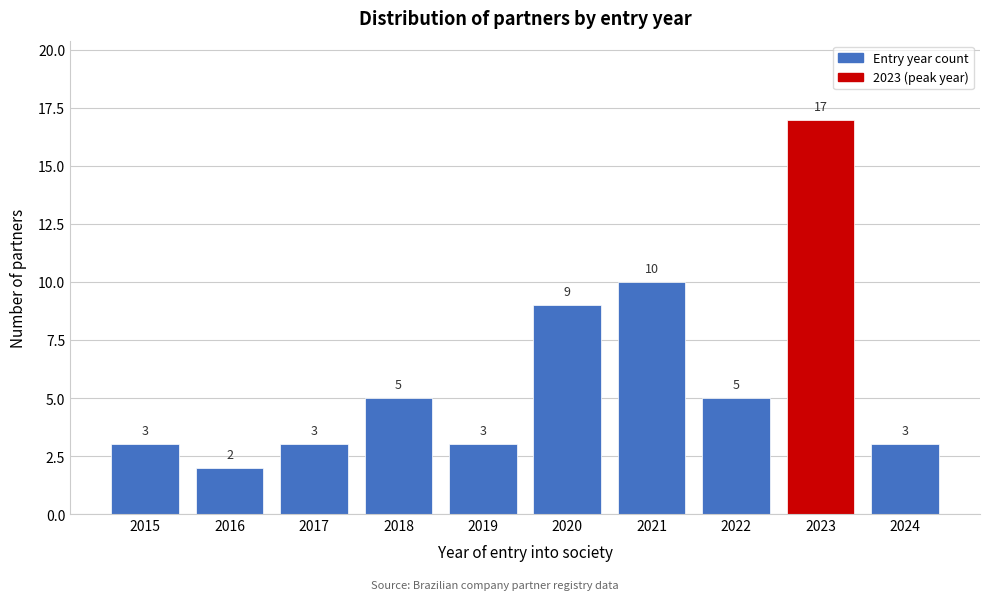

Reading right to left, what are all the values shown in this chart?

2024=3	2023=17	2022=5	2021=10	2020=9	2019=3	2018=5	2017=3	2016=2	2015=3